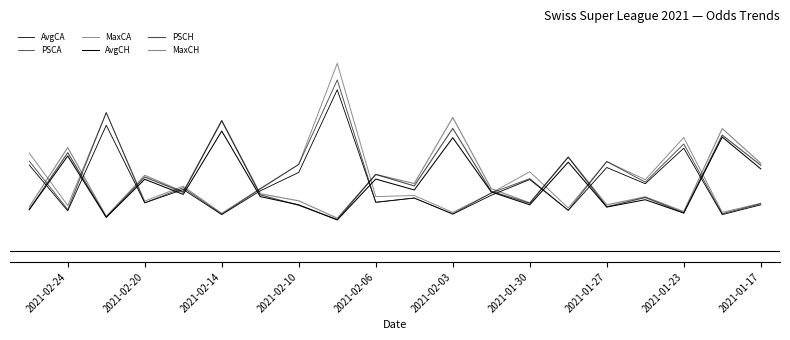

What is the sum of all MaxCH values?

63.8